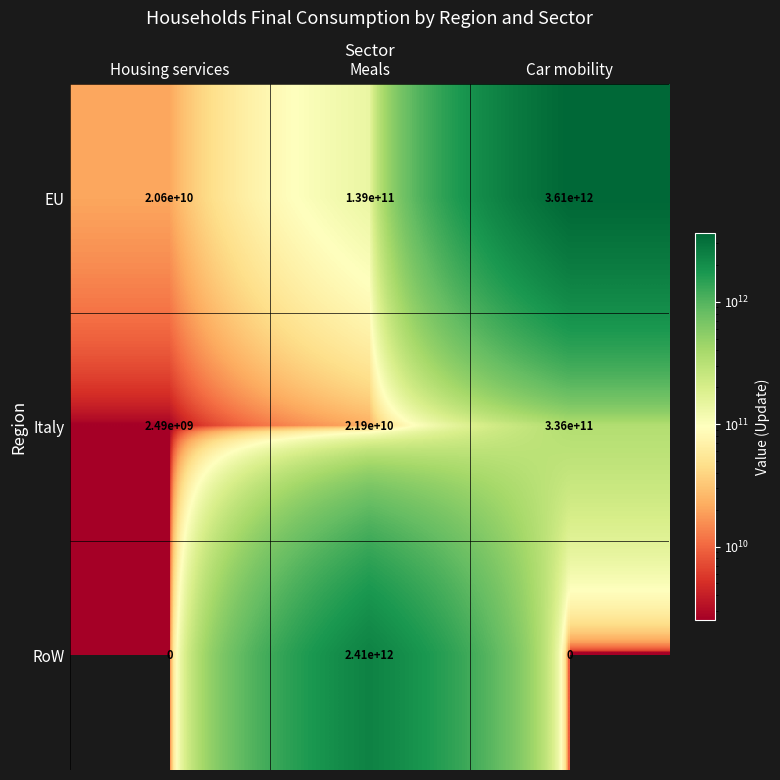

At which label does EU reach its peak?

Car mobility